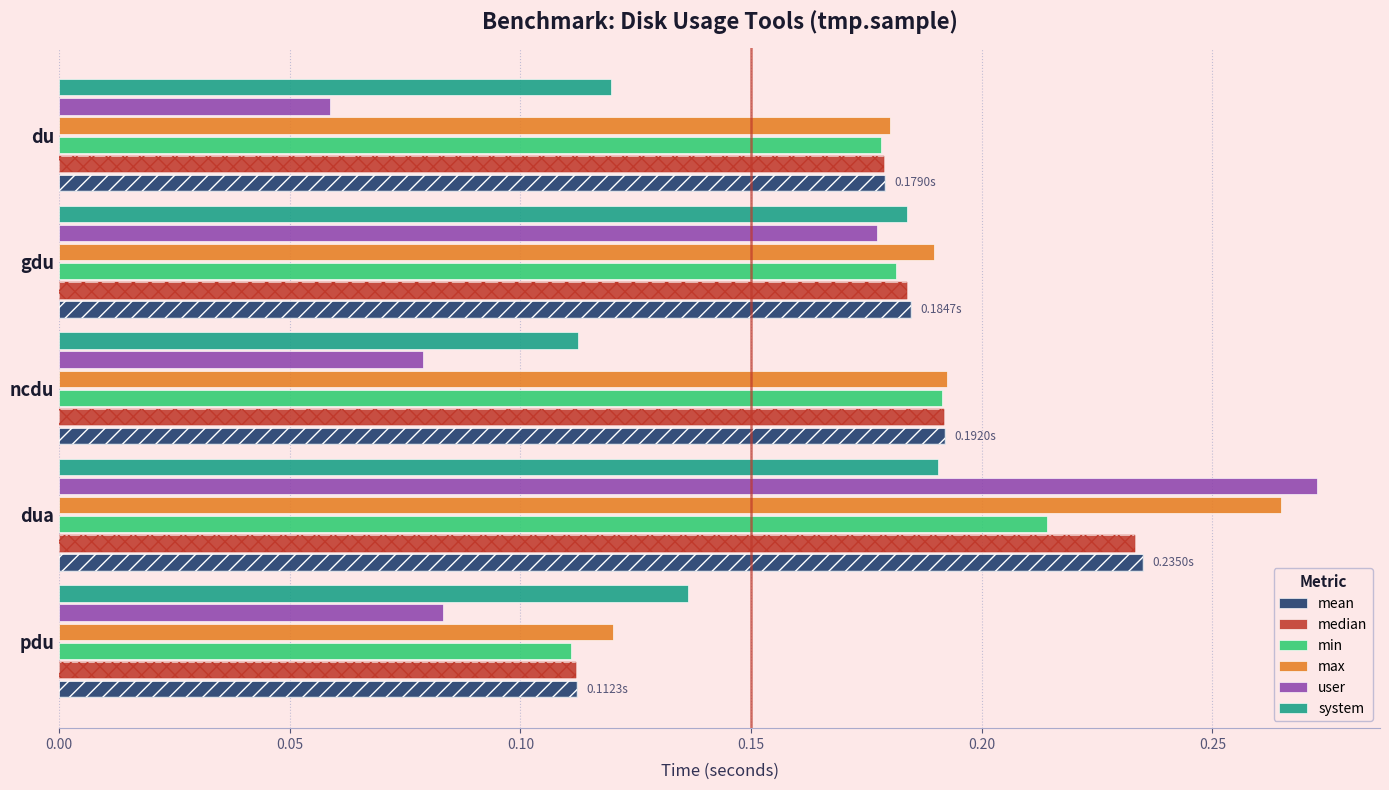

Is it true that max equals 0.3 at du?

False